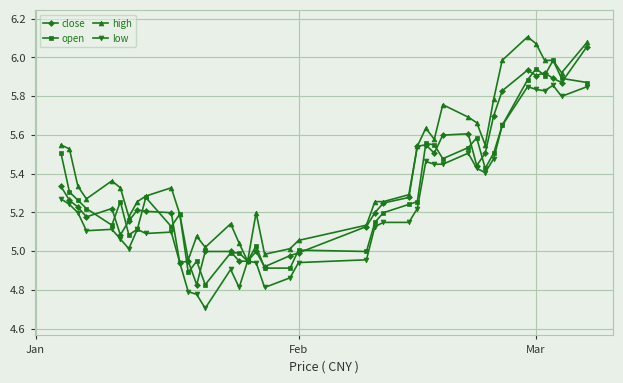

Which series has the largest total across all categories?

high